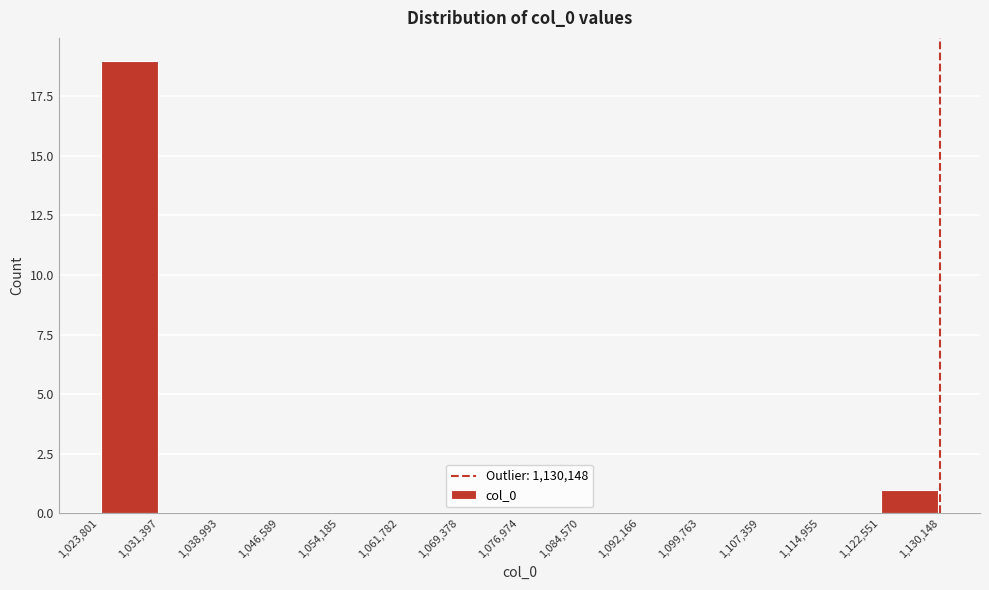

Which range on the x-axis has the tallest bar?

1,023,801 to 1,031,397